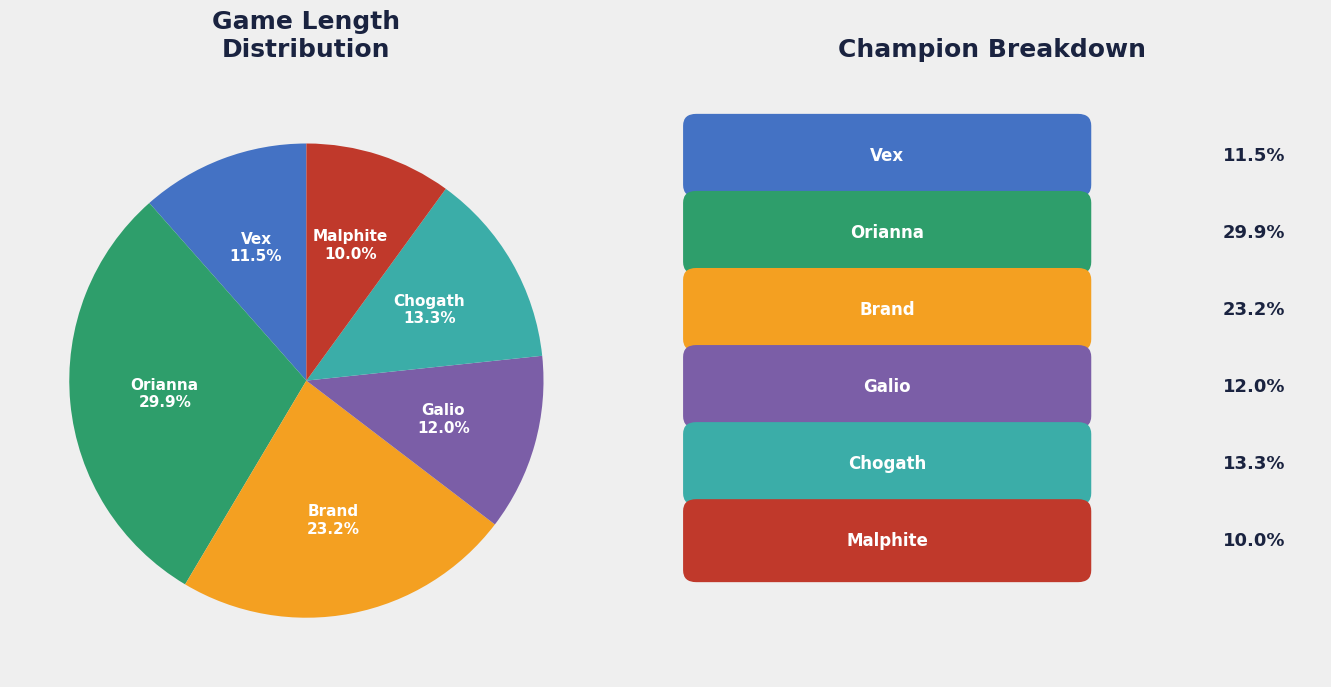

What is the ratio of the value at Chogath to the value at Malphite?

1.3